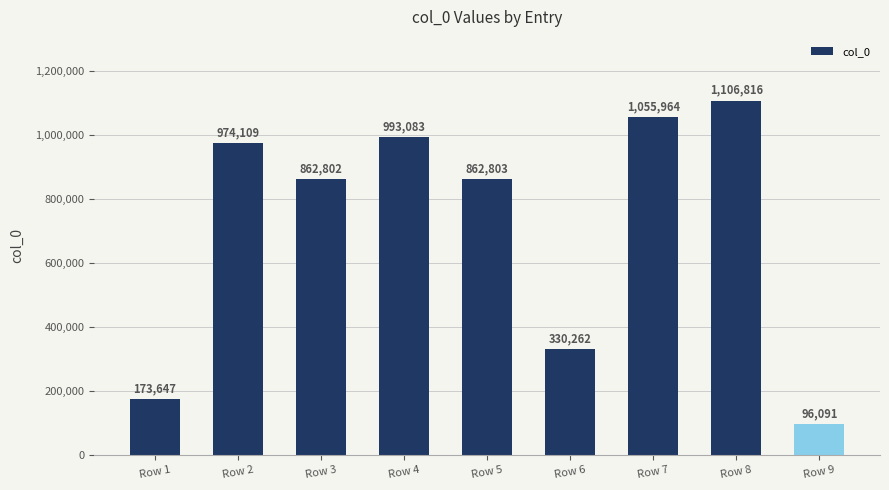

What is the sum of all values?

6455577